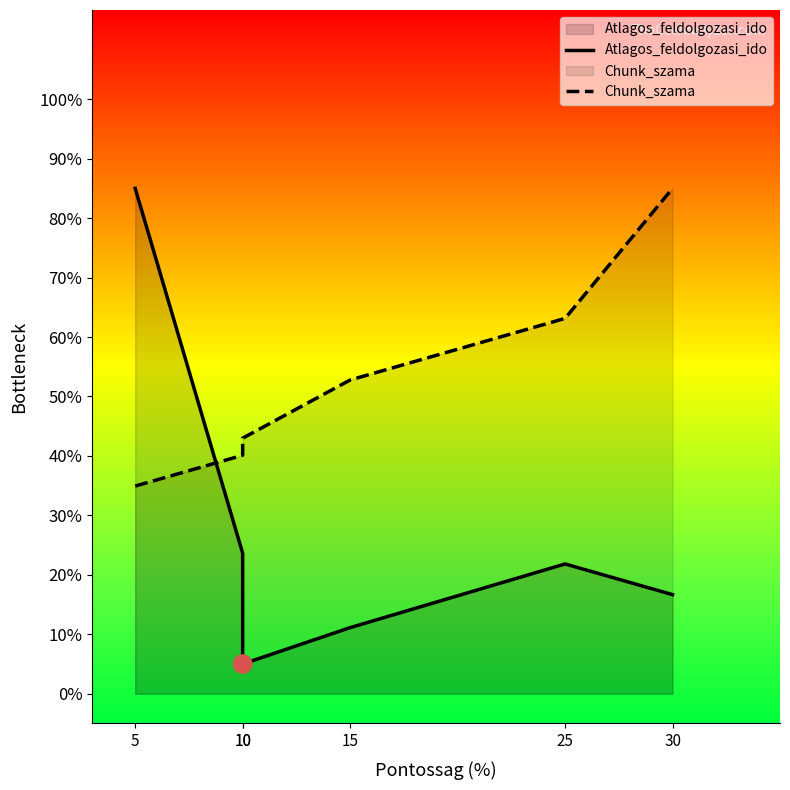

At how many categories does at least one series exceed 0?

6